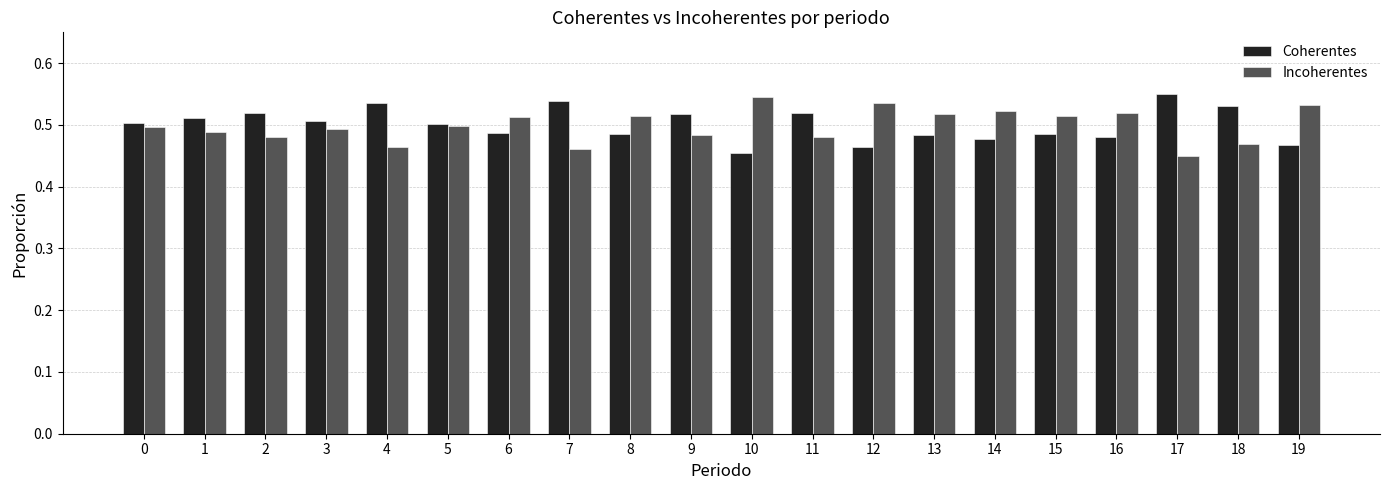

Rank the series at 16 from highest to lowest value.

Incoherentes, Coherentes